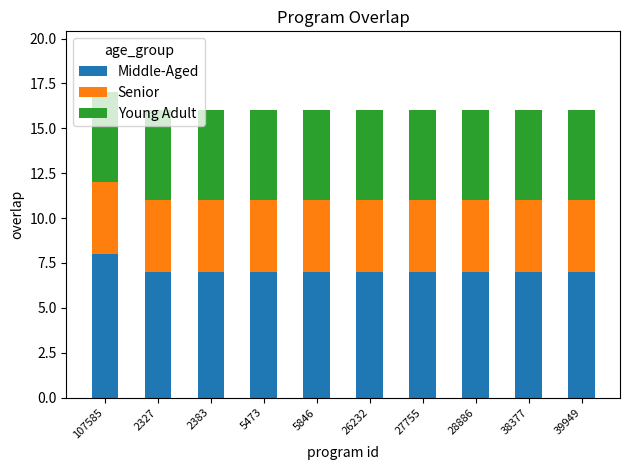

What is the total value across all series at 39949?

16